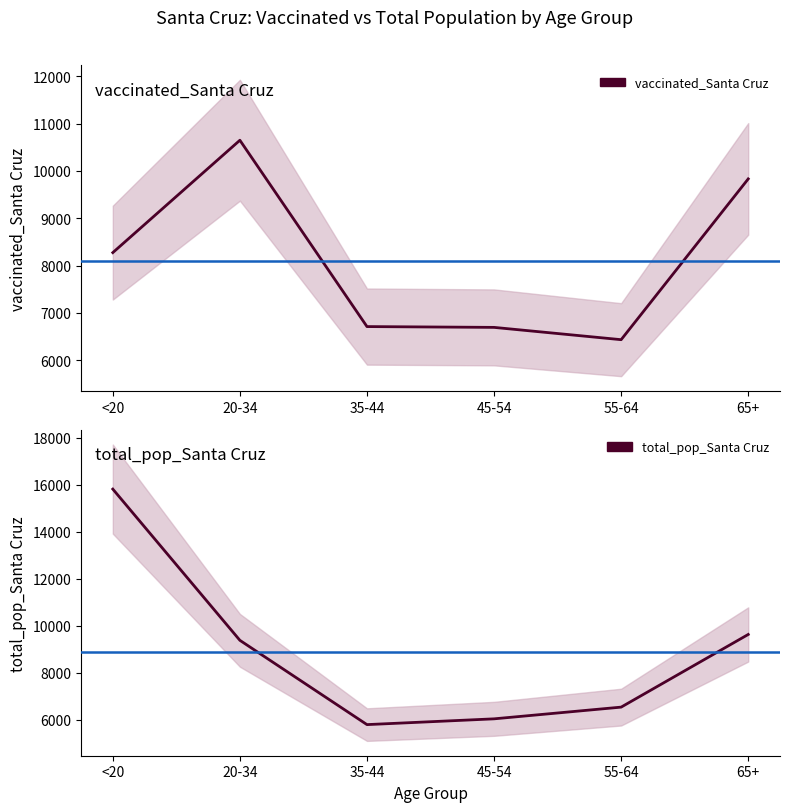

What is the difference between the maximum and minimum values in the vaccinated_Santa Cruz series?

4217